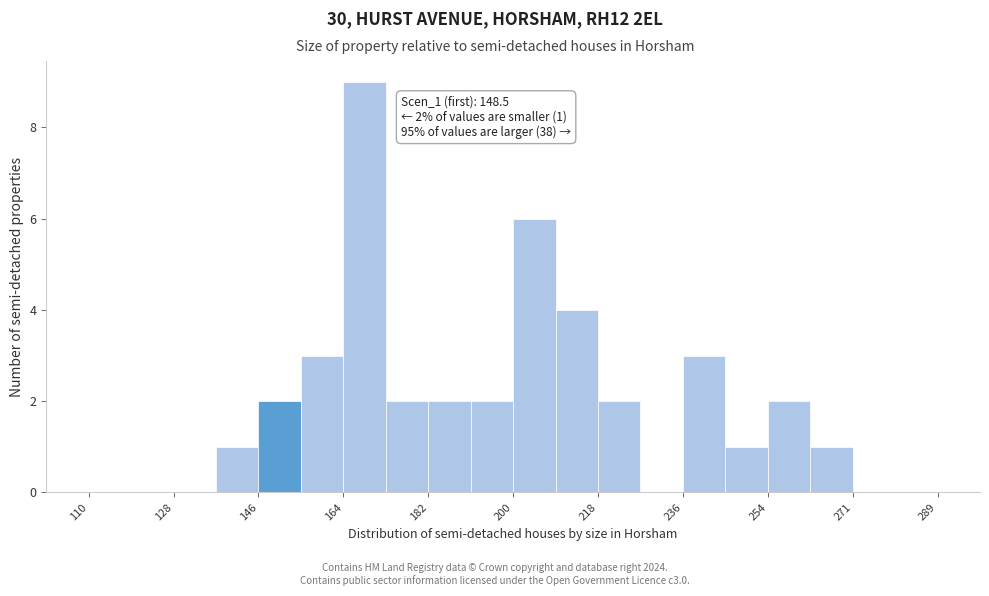

Over which range of the x-axis is the bar tallest?

164 to 172